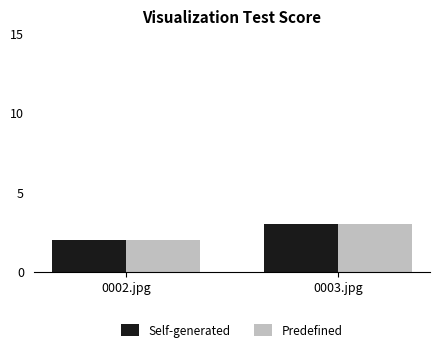

Is the value of Predefined at 0002.jpg greater than the value of Self-generated at 0003.jpg?

No